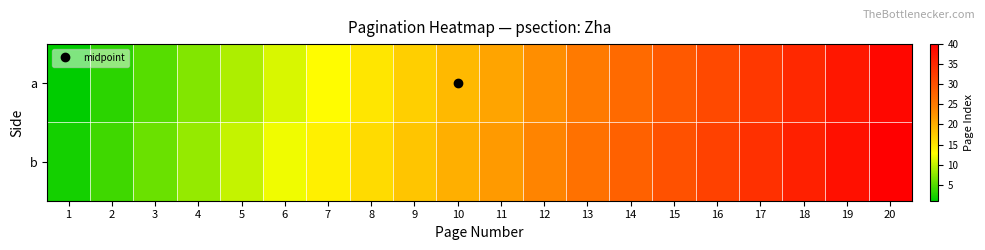

What is the maximum value shown in the chart?

40